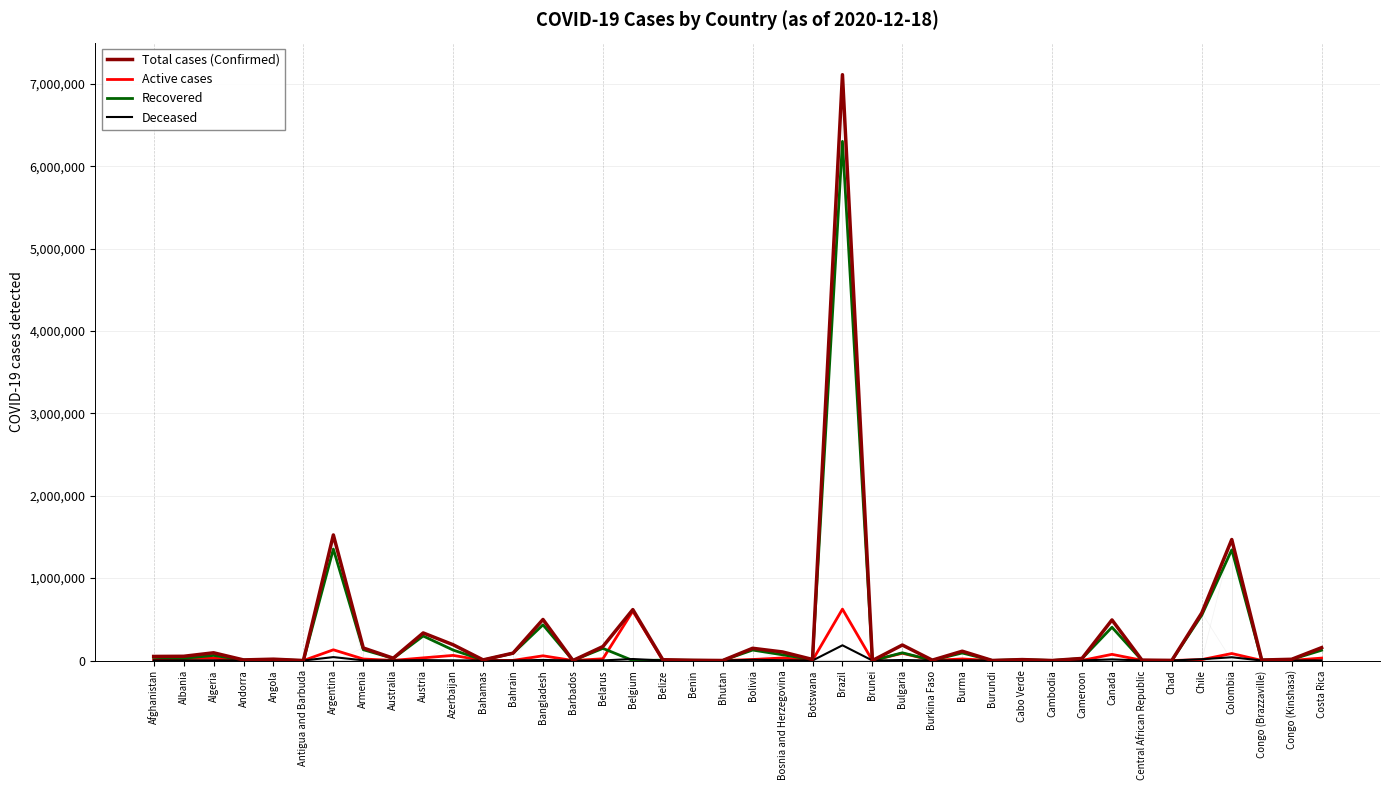

Rank the series at Bahrain from highest to lowest value.

Total cases (Confirmed), Recovered, Active cases, Deceased